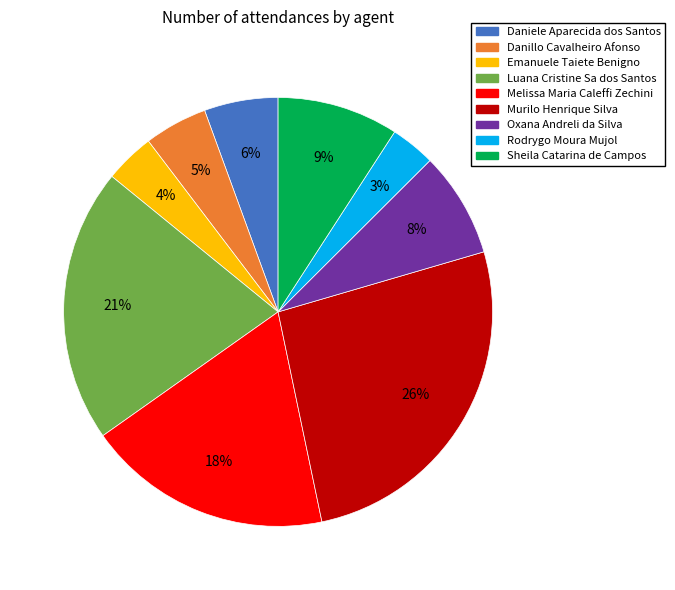

How many segments does this pie chart have?

9